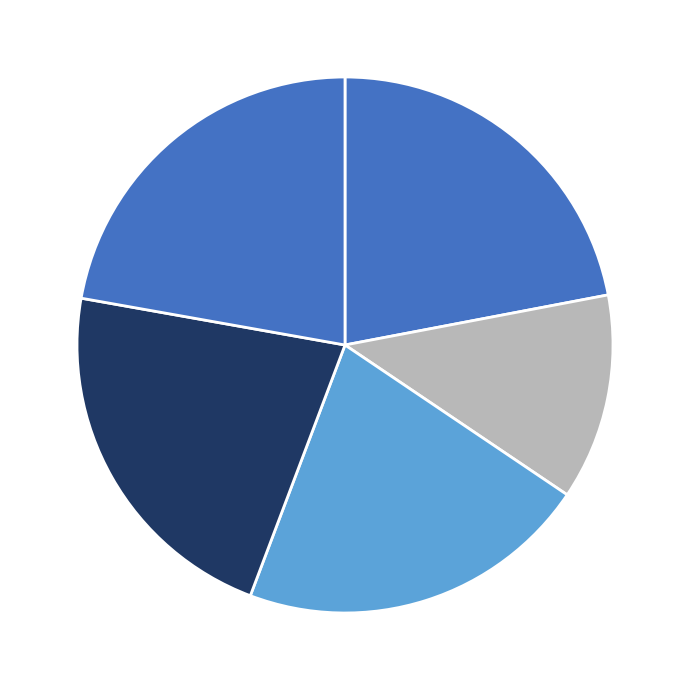

Count the number of slices in the pie.

5